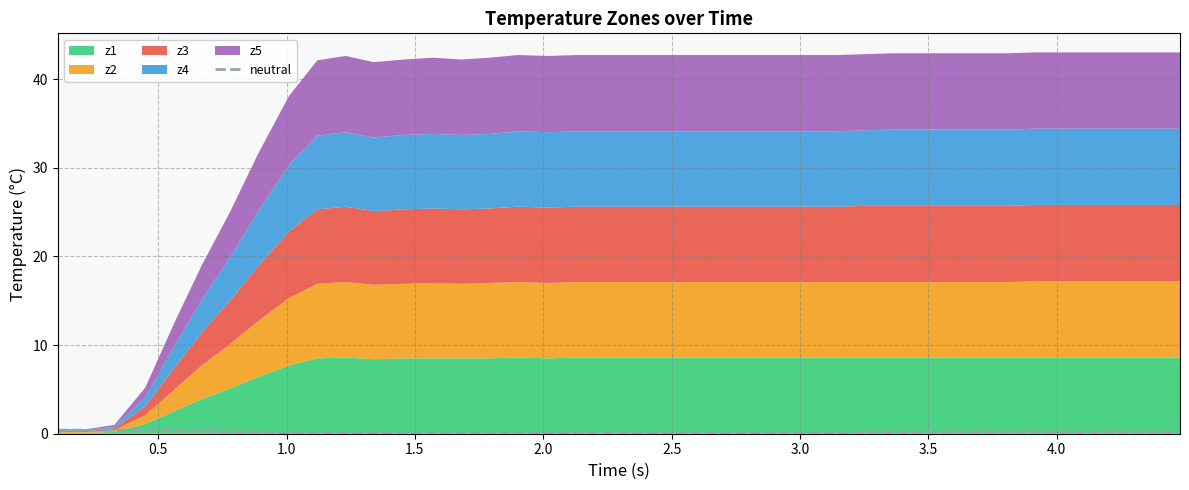

How many lines are shown in the chart?

1